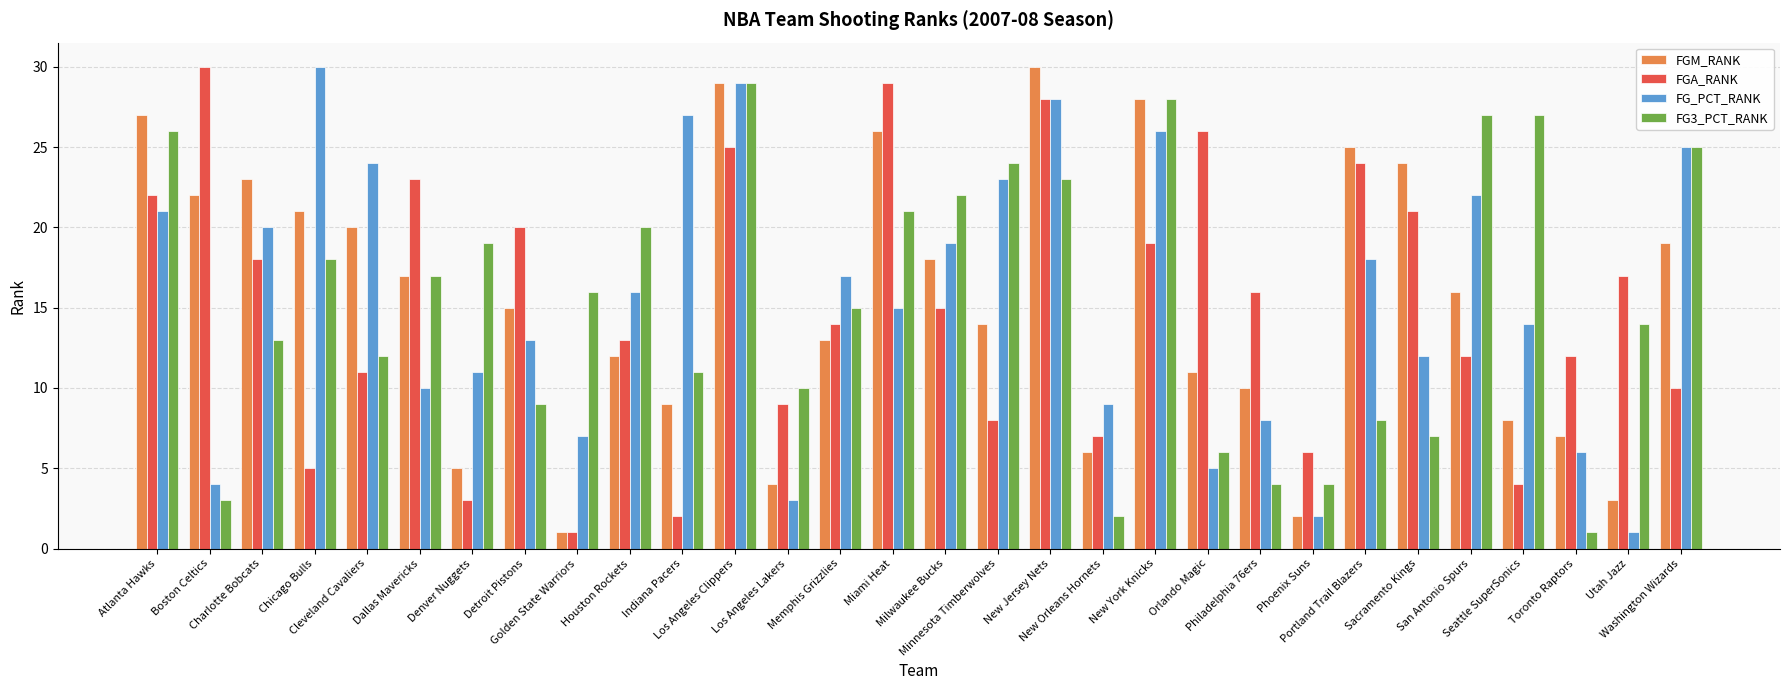

At which label does FGM_RANK first exceed 16?

Atlanta Hawks